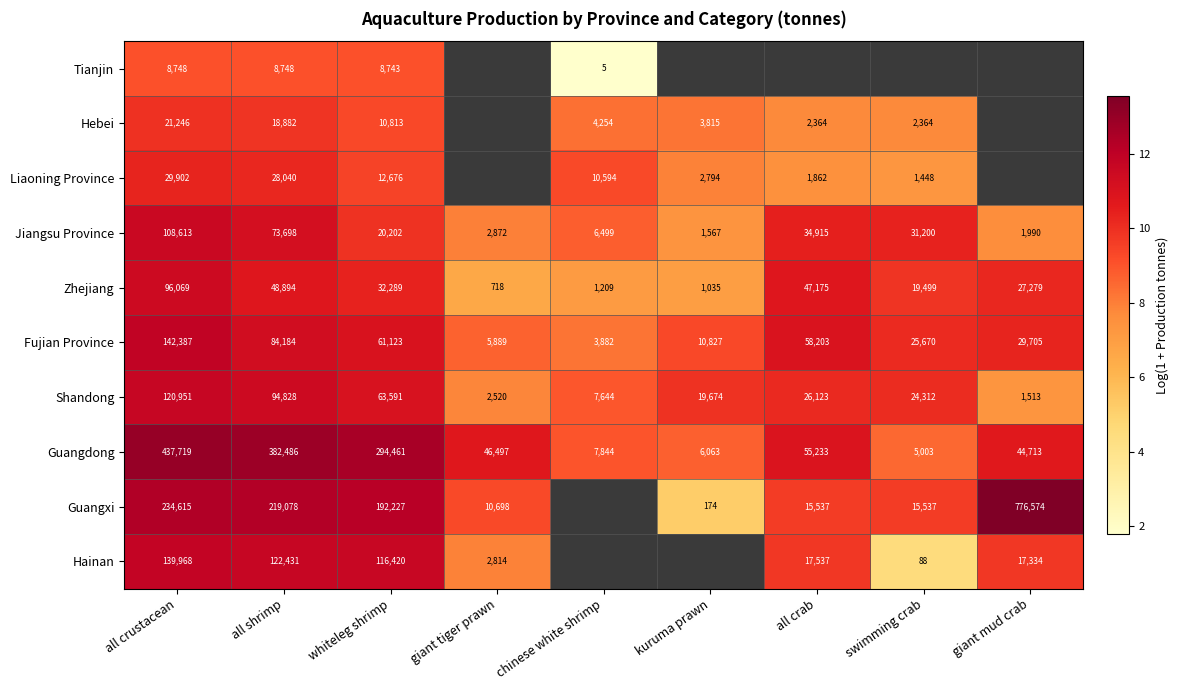

At which label does Fujian Province reach its peak?

all crustacean